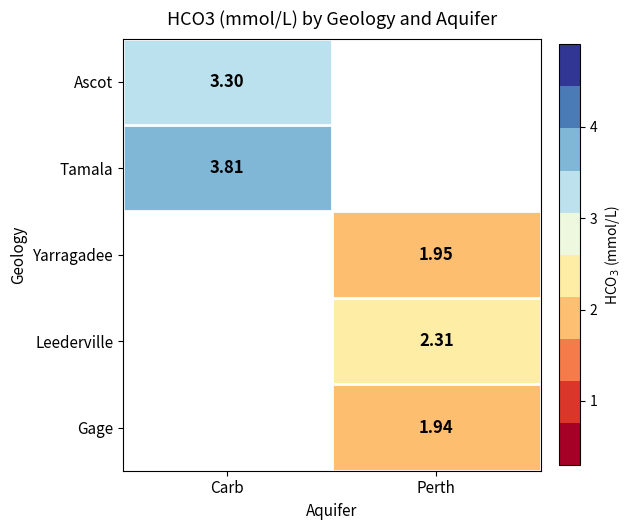

Between Perth and Carb, which is larger?

Carb